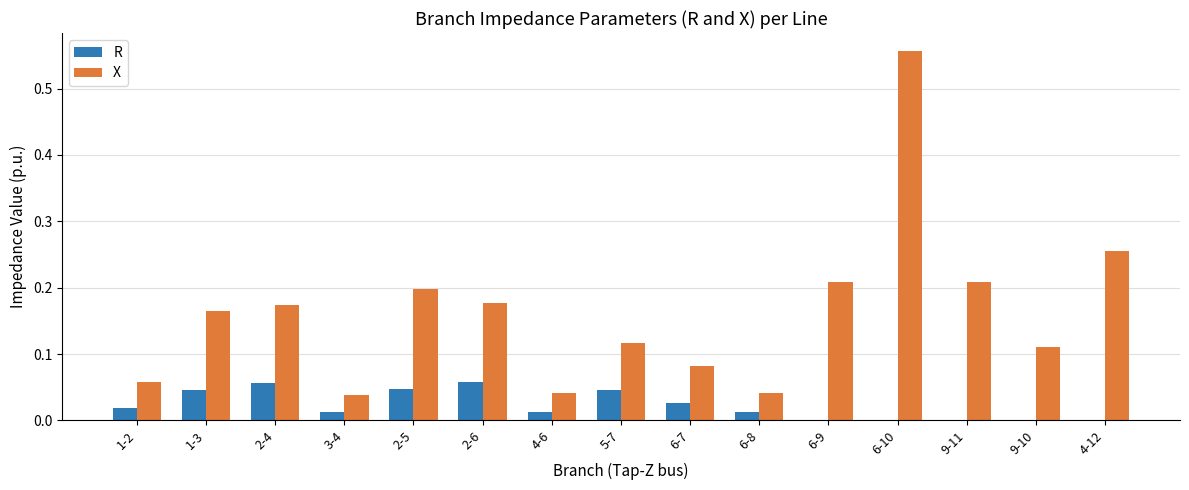

Which category has the highest value across all series?

6-10